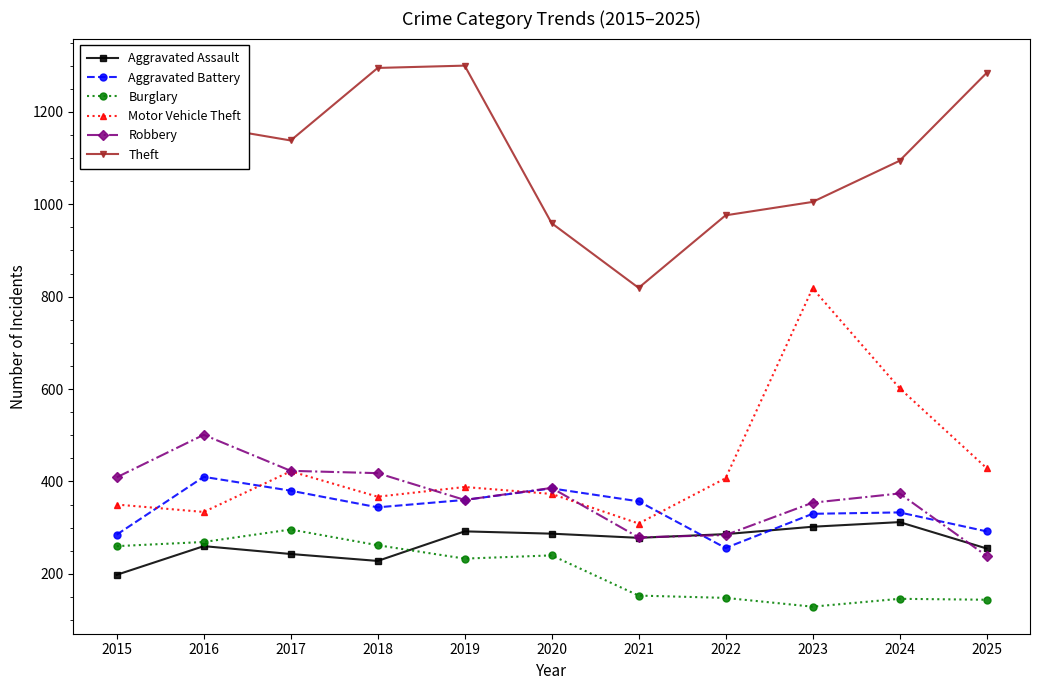

In Burglary, how many points are higher than both neighbors (excluding endpoints)?

3